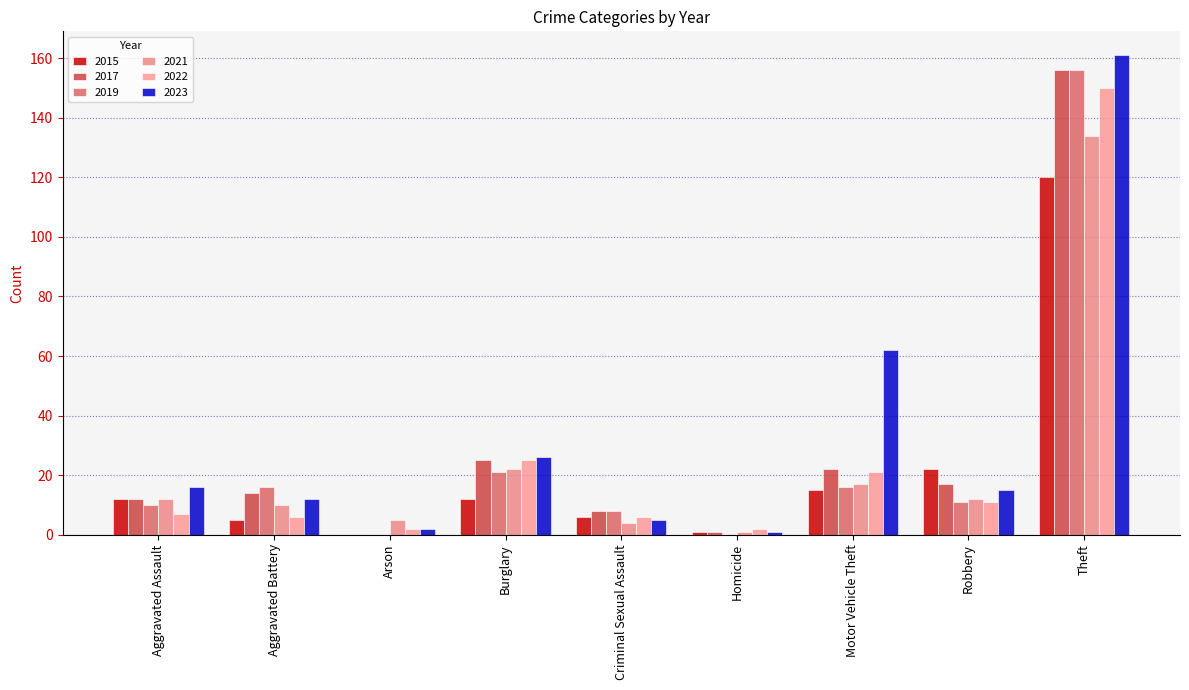

What is the total value across all series at Burglary?

131